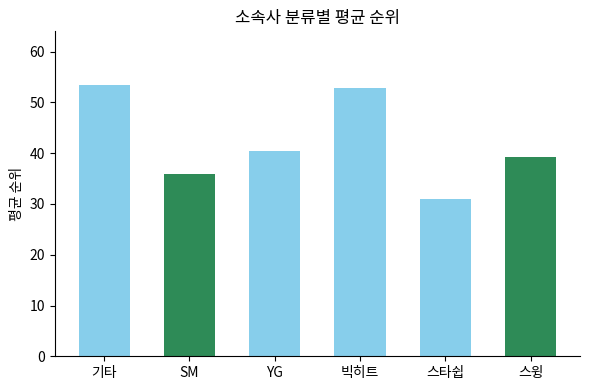

Reading left to right, what are all the values shown in this chart?

기타=53.3	SM=36.0	YG=40.5	빅히트=52.8	스타쉽=31.0	스윙=39.3